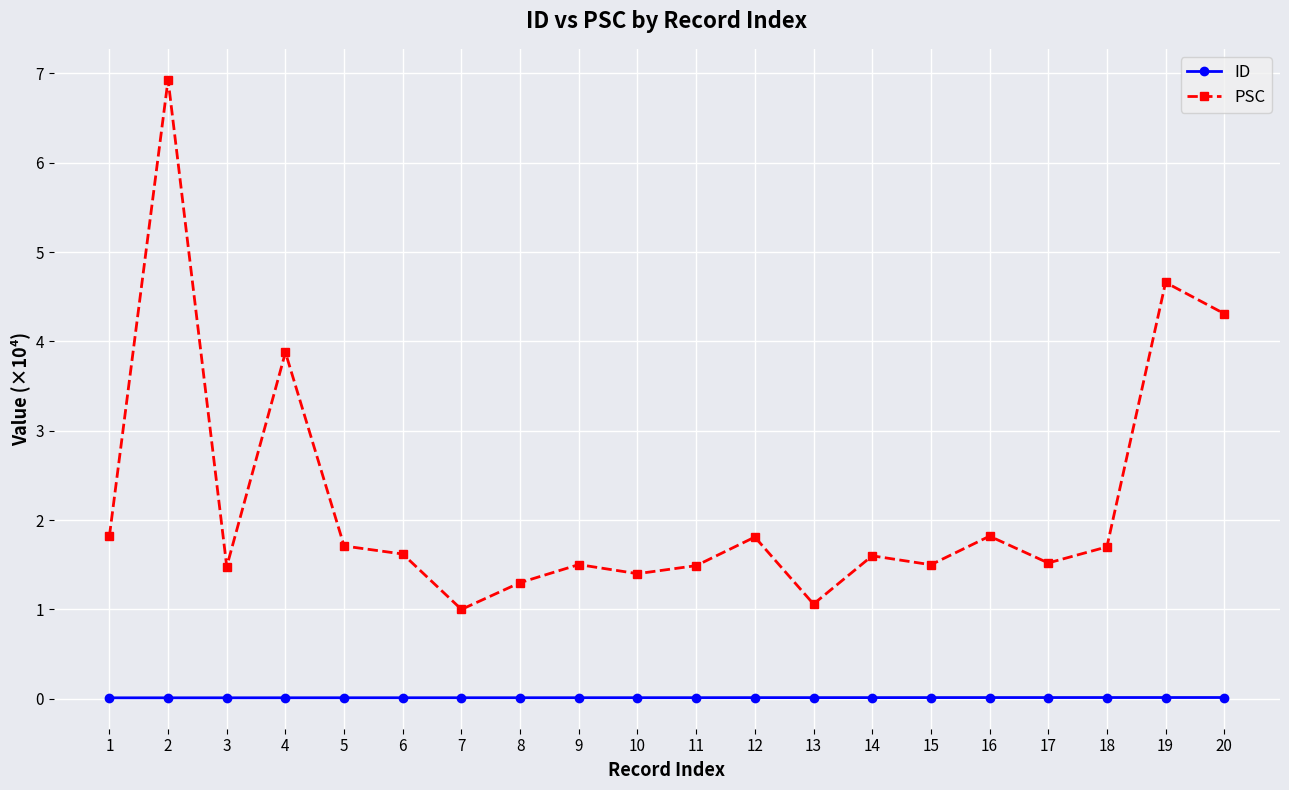

List the series in order of their overall mean, lowest first.

ID, PSC